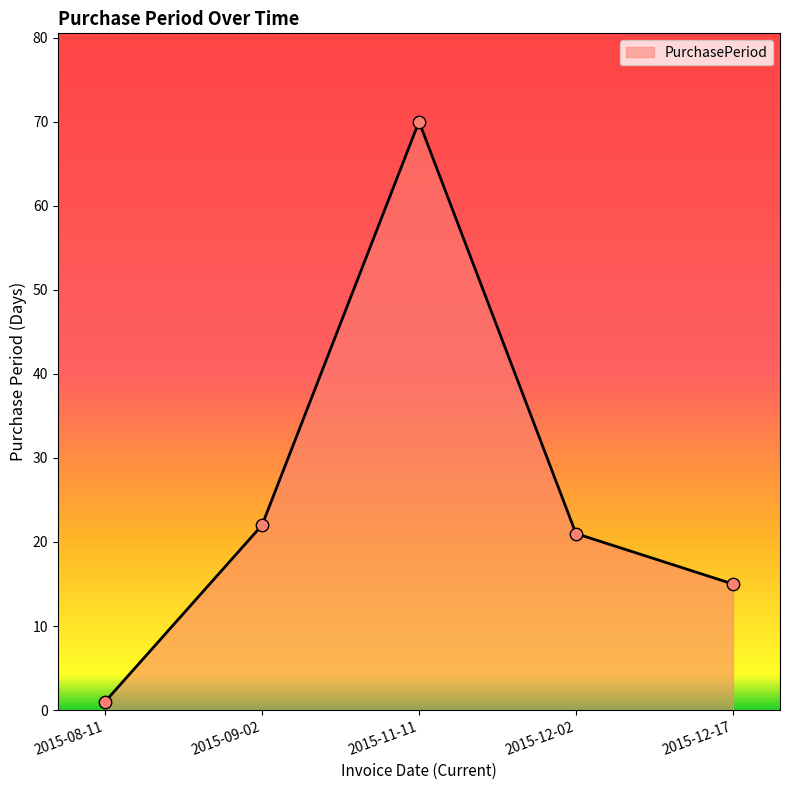

Between 2015-11-11 and 2015-12-02, which is larger?

2015-11-11